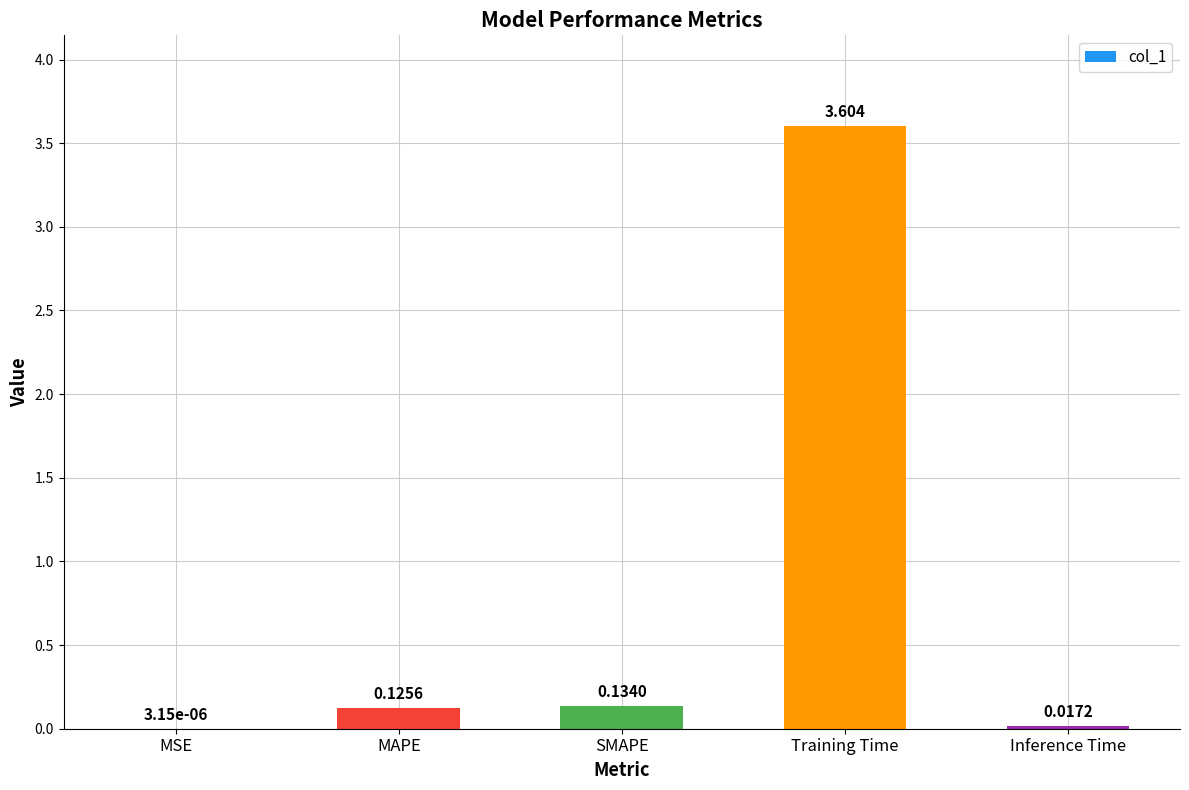

Which has a higher value, Inference Time or Training Time?

Training Time